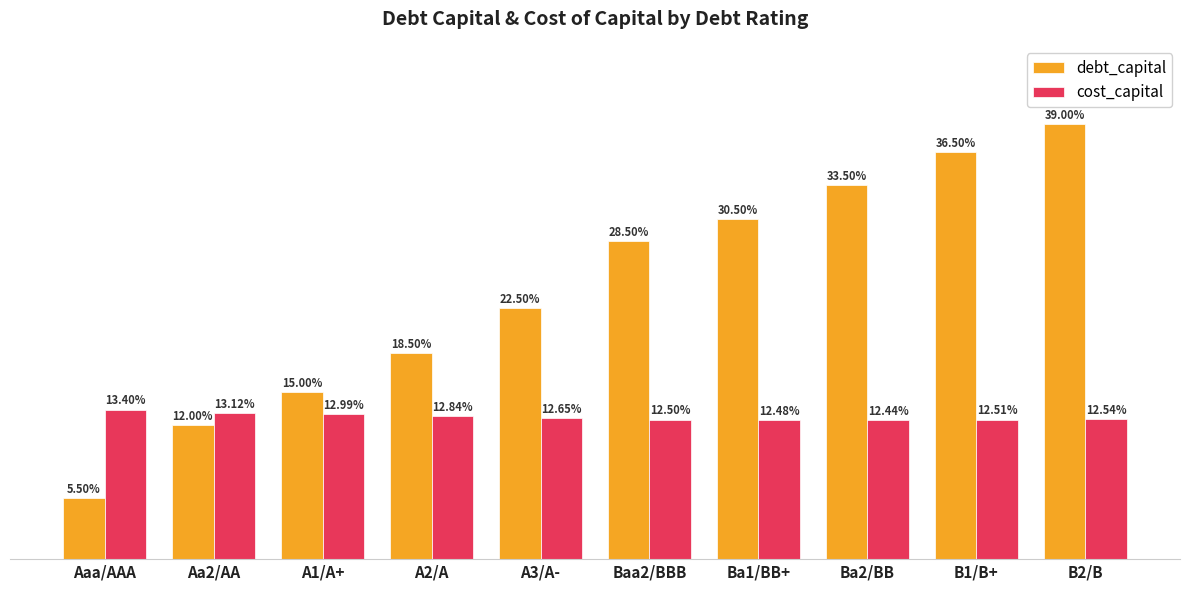

What is the label of the 9th bar from the left?

B1/B+